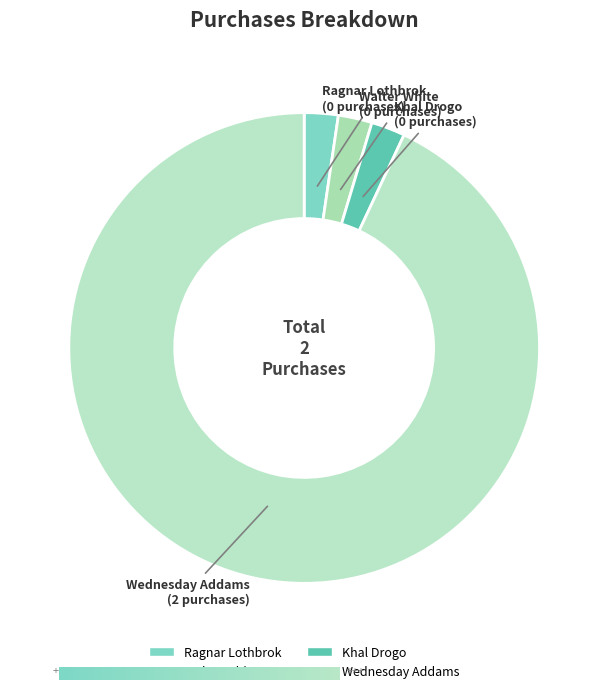

What is the largest slice in the pie chart?

Wednesday Addams